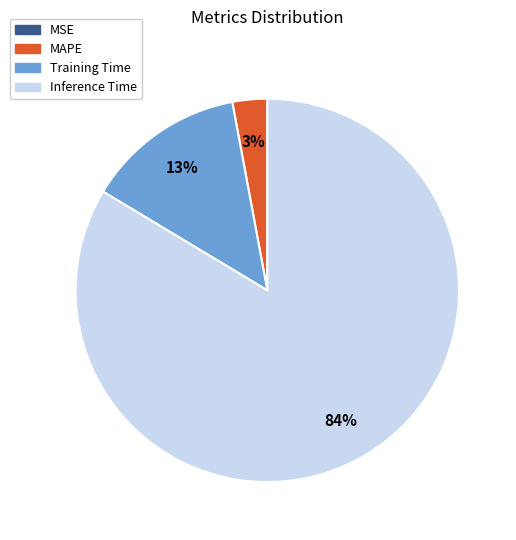

What is the majority slice?

Inference Time